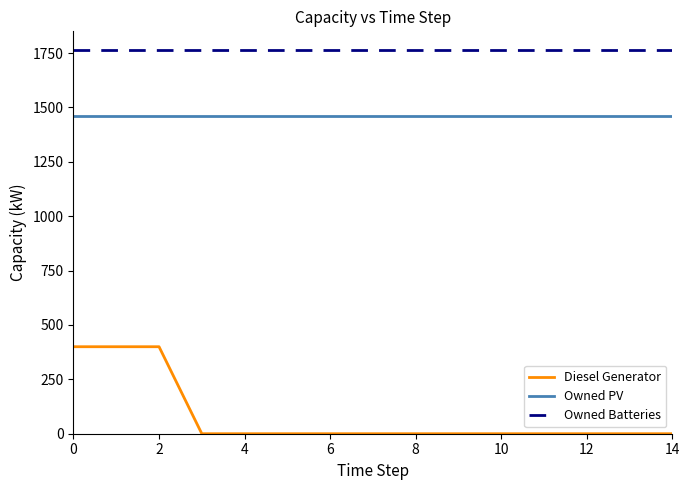

How many lines are shown in the chart?

3